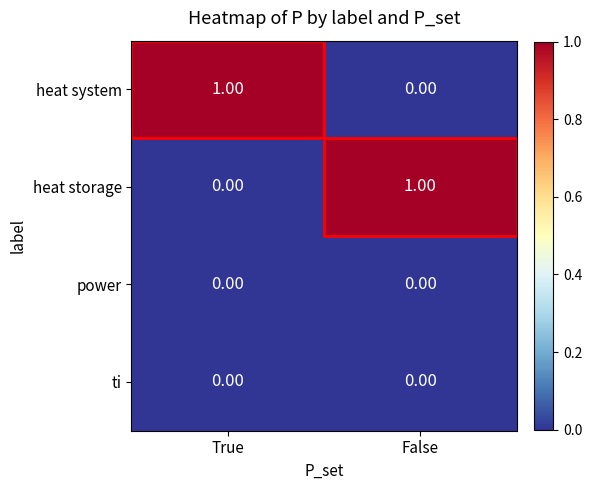

Which category has the lowest value in the heat system series?

False